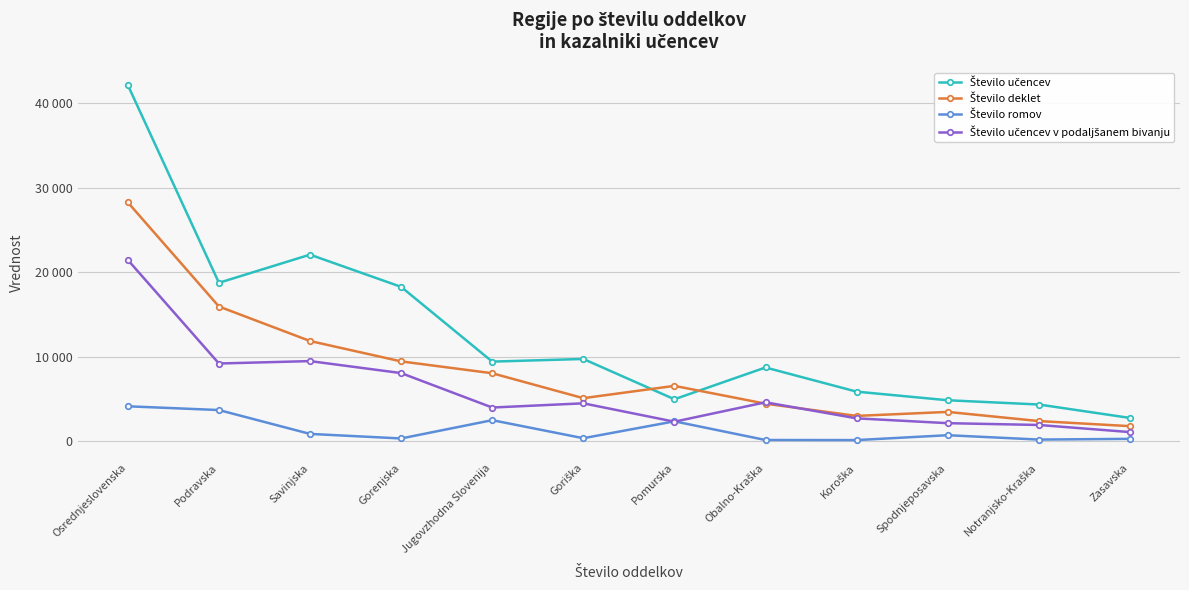

What is the average value of the Število učencev v podaljšanem bivanju series?

5957